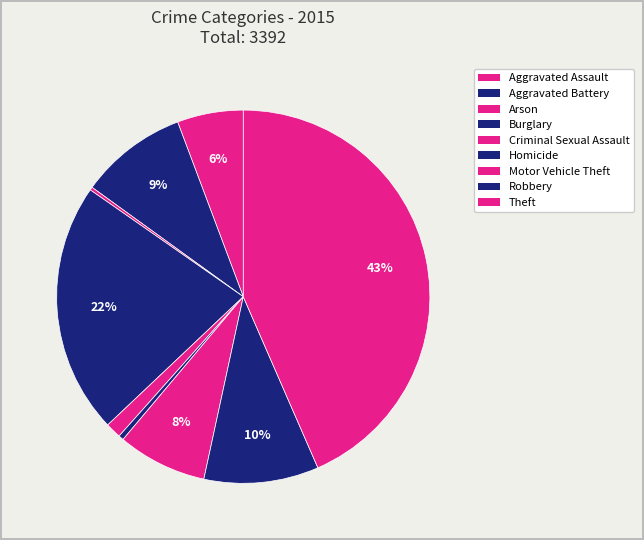

True or false: Homicide accounts for 13% of the total.

False